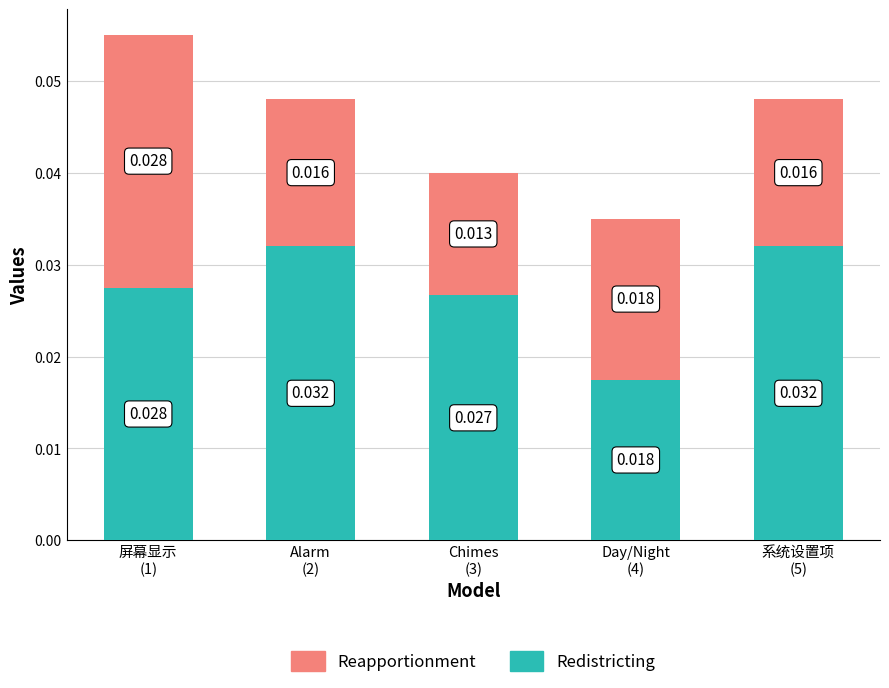

Are the bars horizontal?

No